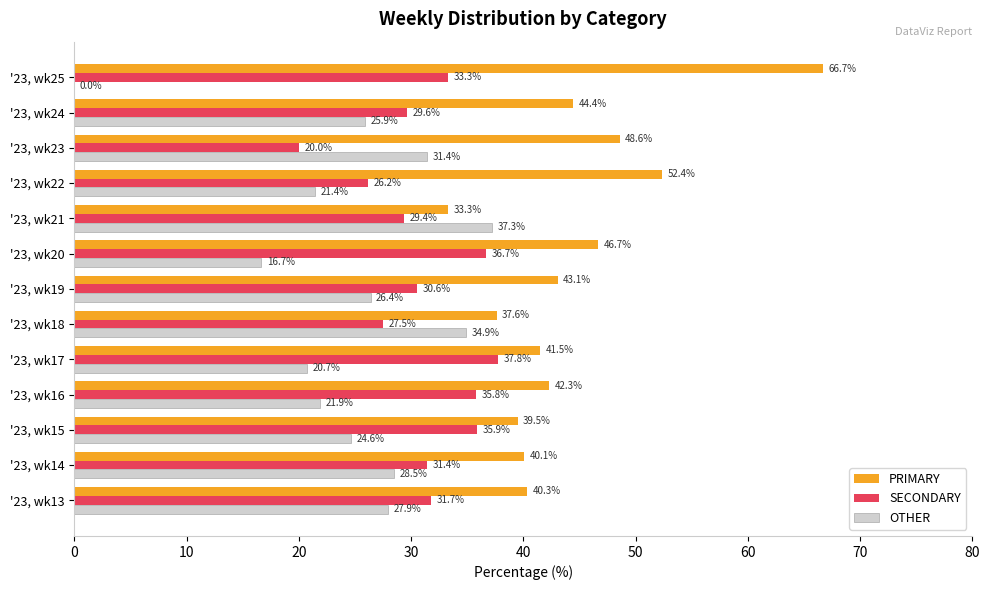

True or false: SECONDARY has a value of 9.4 at '23, wk25.

False